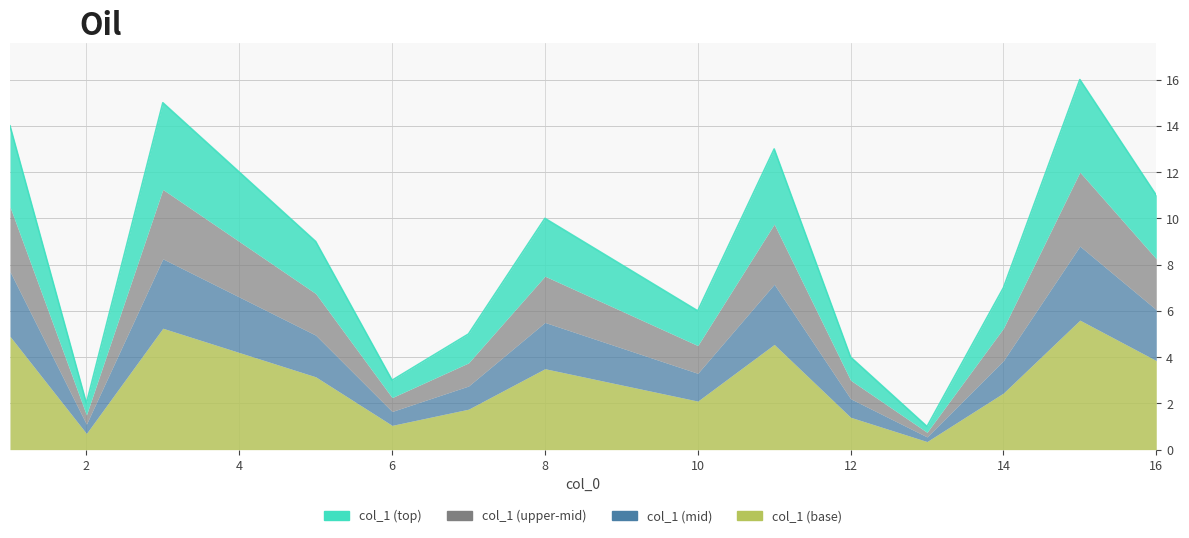

Rank the categories by value from highest to lowest.

15, 3, 1, 11, 4, 16, 8, 5, 9, 14, 10, 7, 12, 6, 2, 13